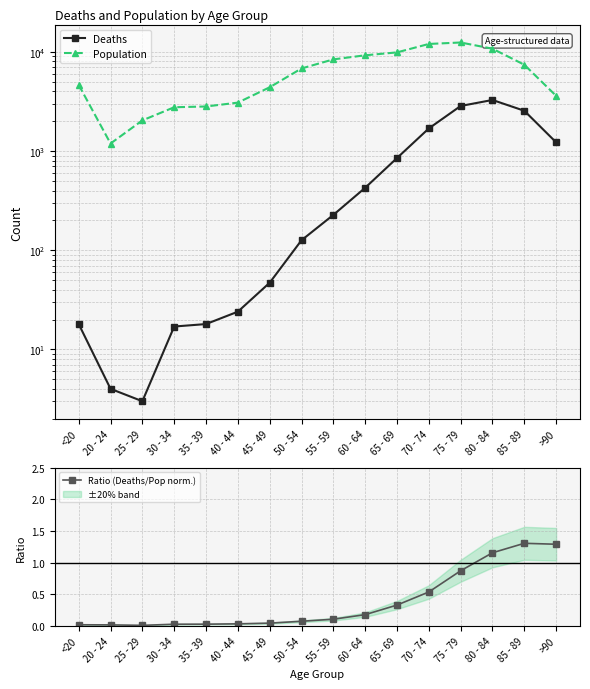

What is the difference between the highest and lowest values at 65 - 69?

9882.7